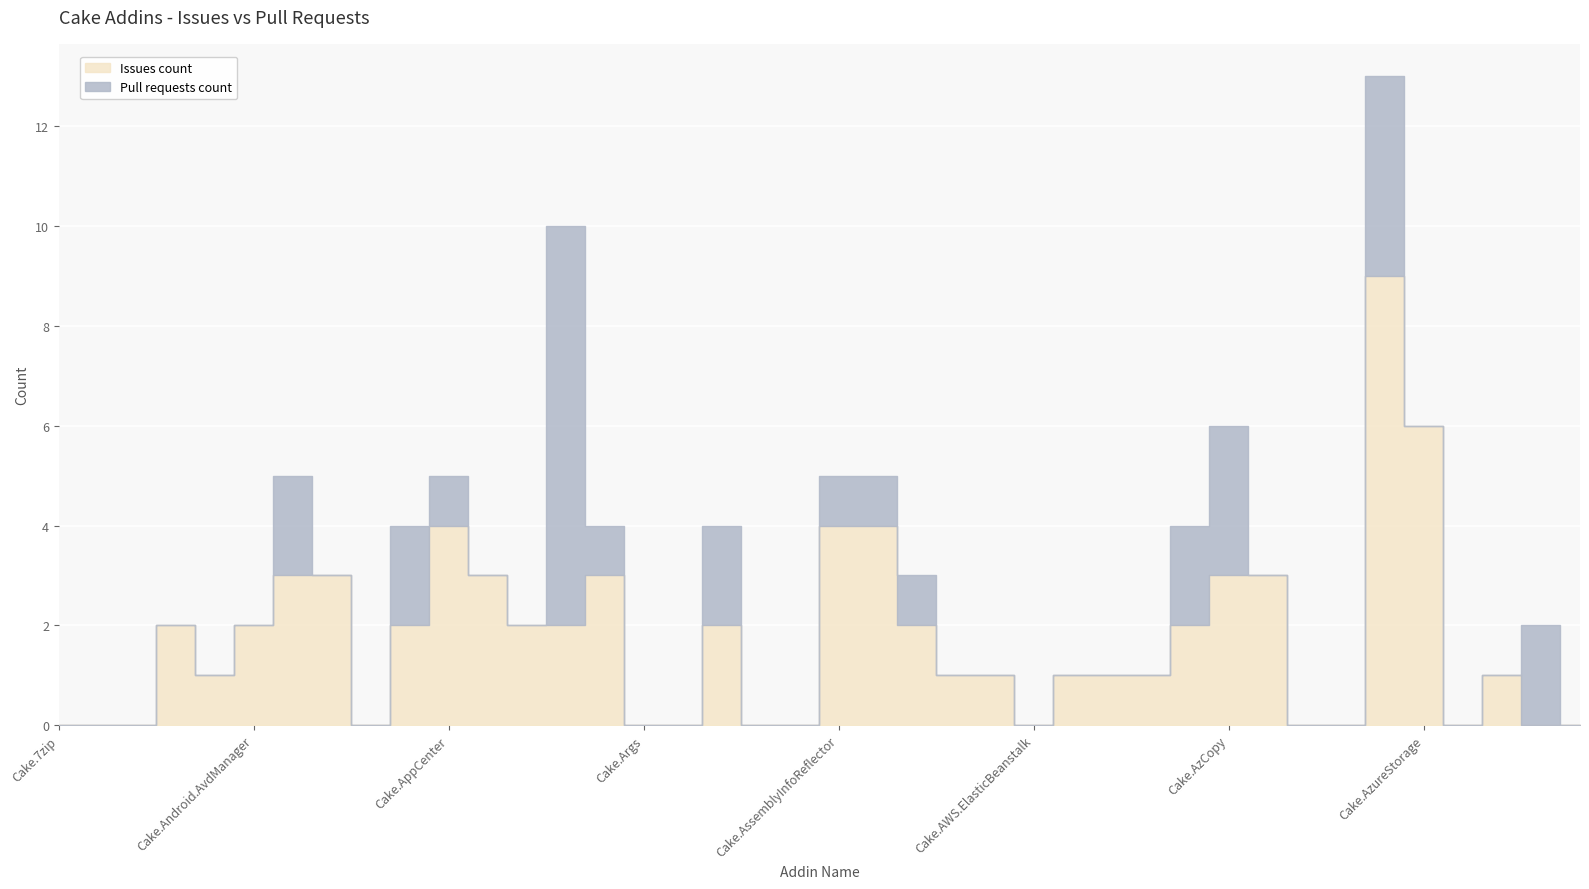

Reading right to left, list all the values displayed in this chart.

Issues count: 0	0	1	0	6	9	0	0	3	3	2	1	1	1	0	1	1	2	4	4	0	0	2	0	0	3	2	2	3	4	2	0	3	3	2	1	2	0	0	0
Pull requests count: 0	2	0	0	0	4	0	0	0	3	2	0	0	0	0	0	0	1	1	1	0	0	2	0	0	1	8	0	0	1	2	0	0	2	0	0	0	0	0	0